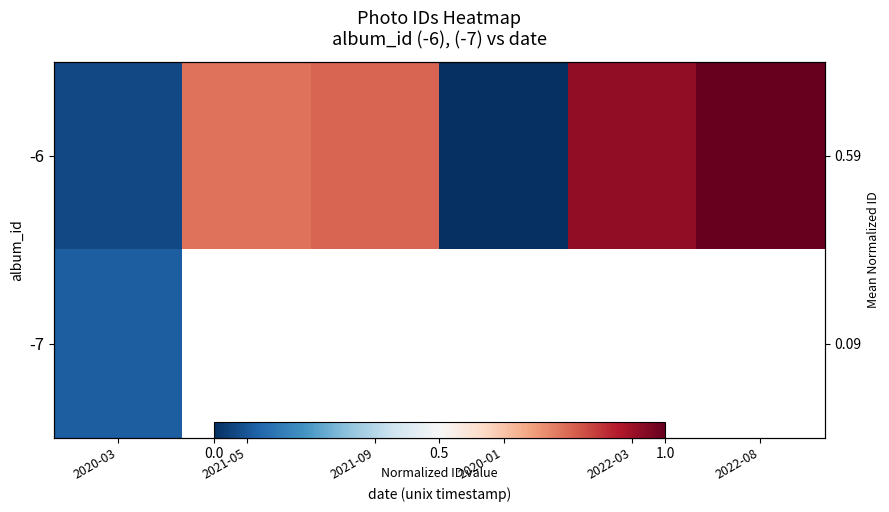

Which has a higher value, 2021-05 or 2020-03?

2021-05